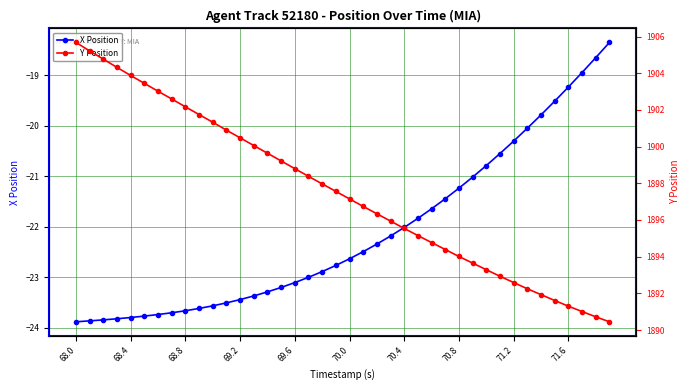

Is it true that X Position equals -23.7 at 68.8?

True